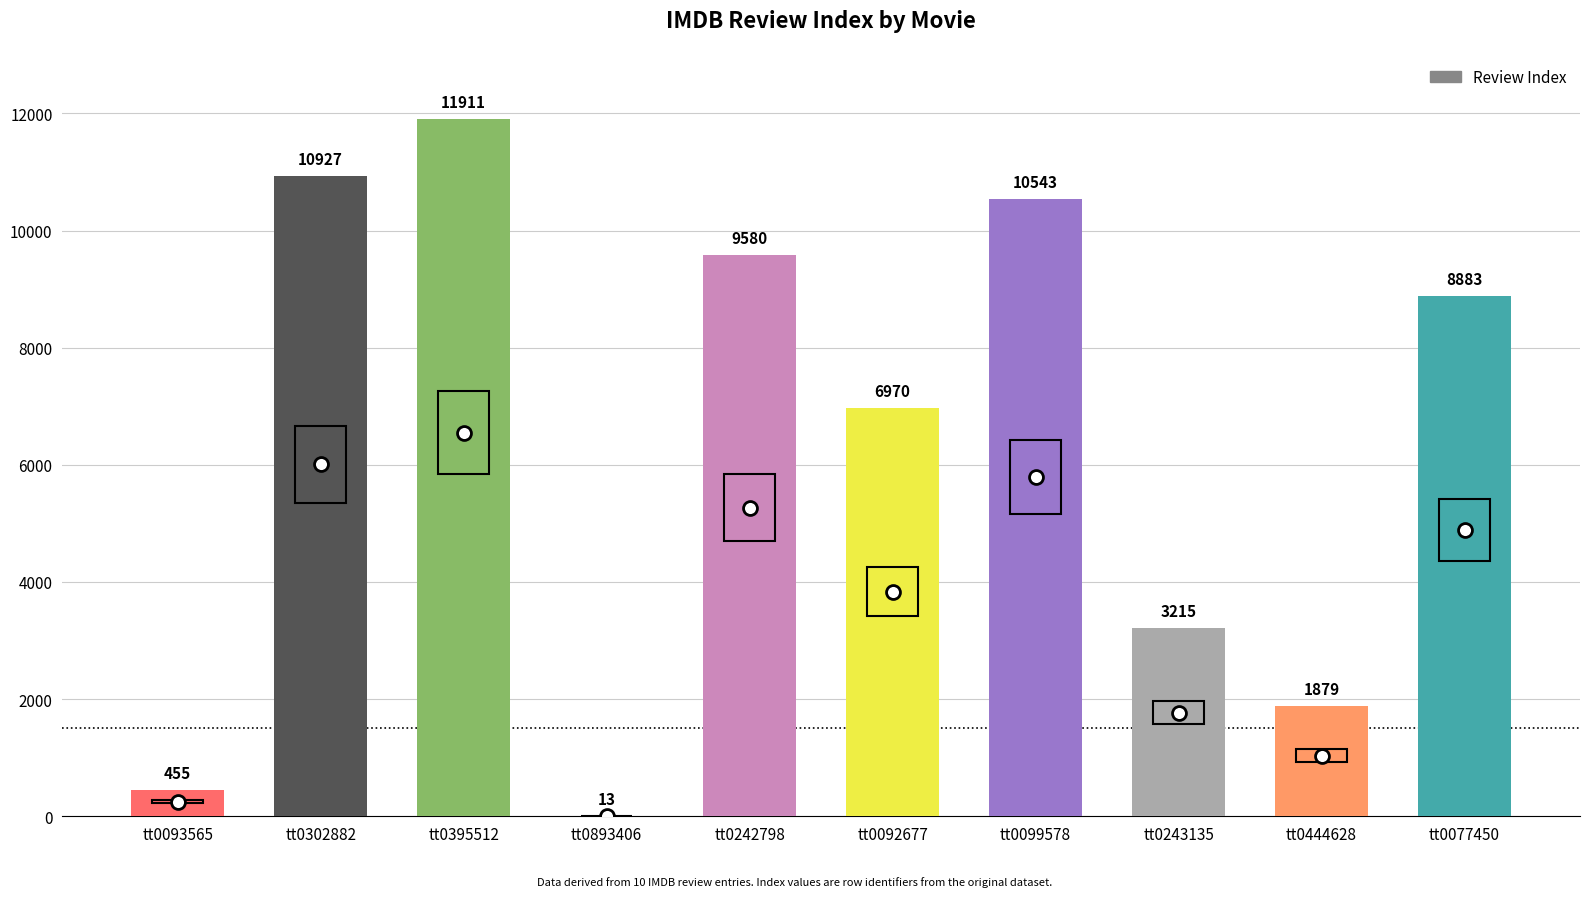

True or false: the data shows 3281 at tt0444628.

False